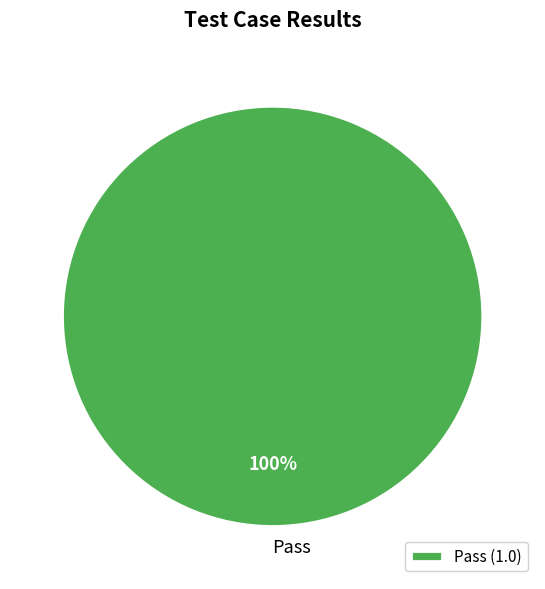

How many segments does this pie chart have?

1